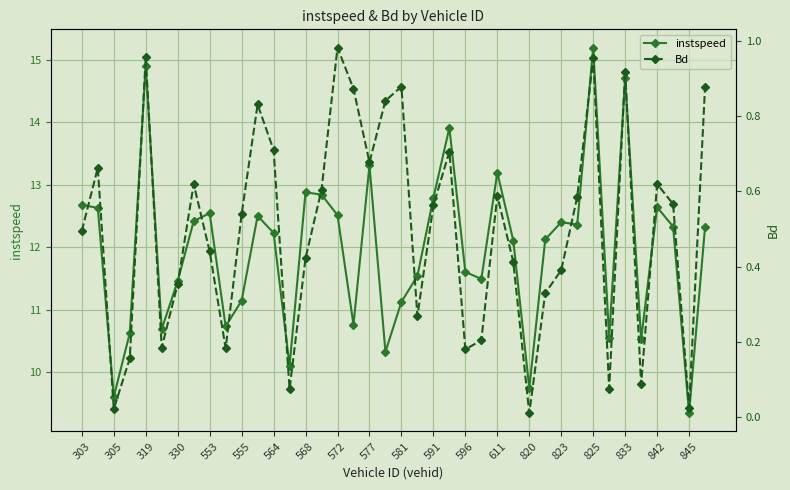

How many values in the instspeed series are below 12?

17